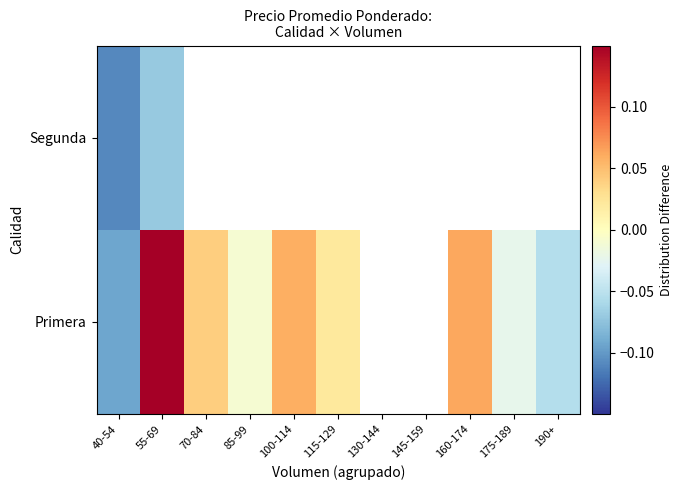

What is the sum of the Primera values at 160-174 and 55-69?

0.2